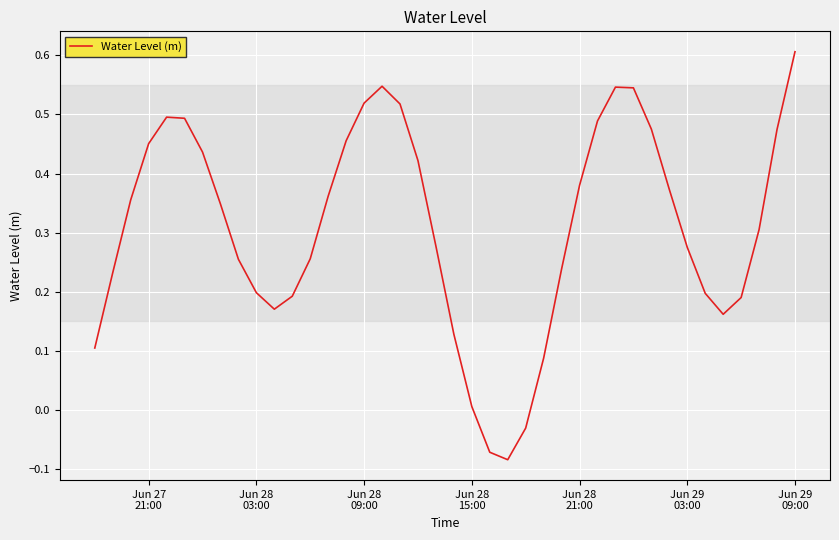

How many categories are shown in the chart?

40